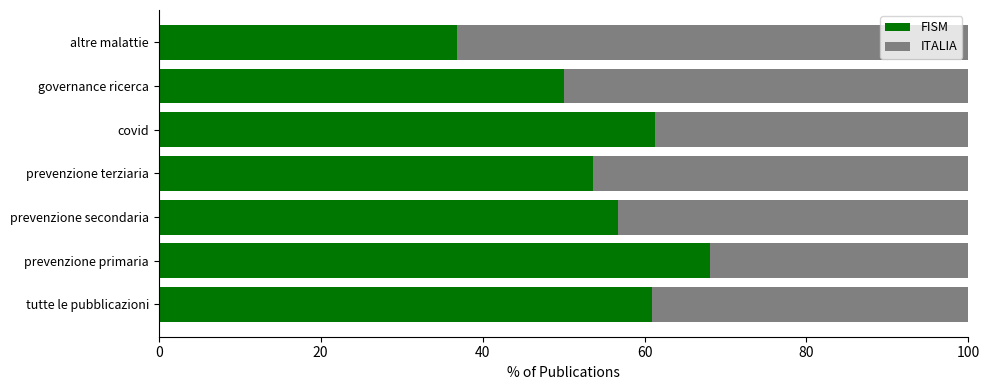

Read the FISM value at governance ricerca.

50.0